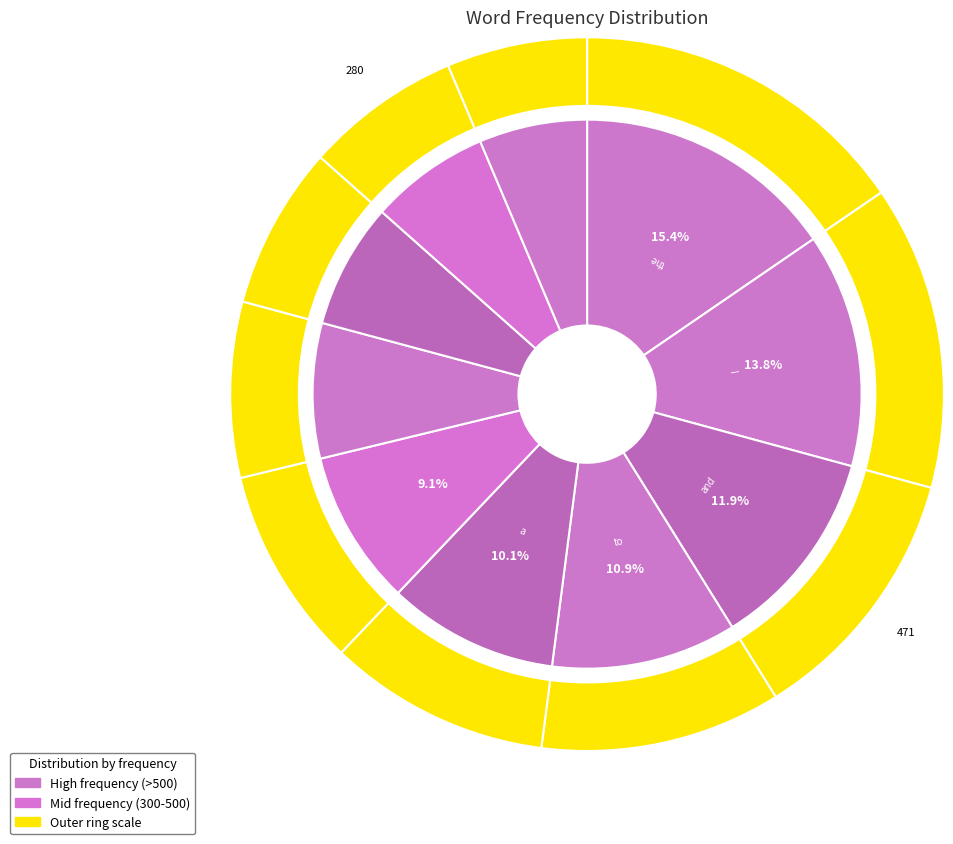

What is the total percentage of is and in?

14.5%